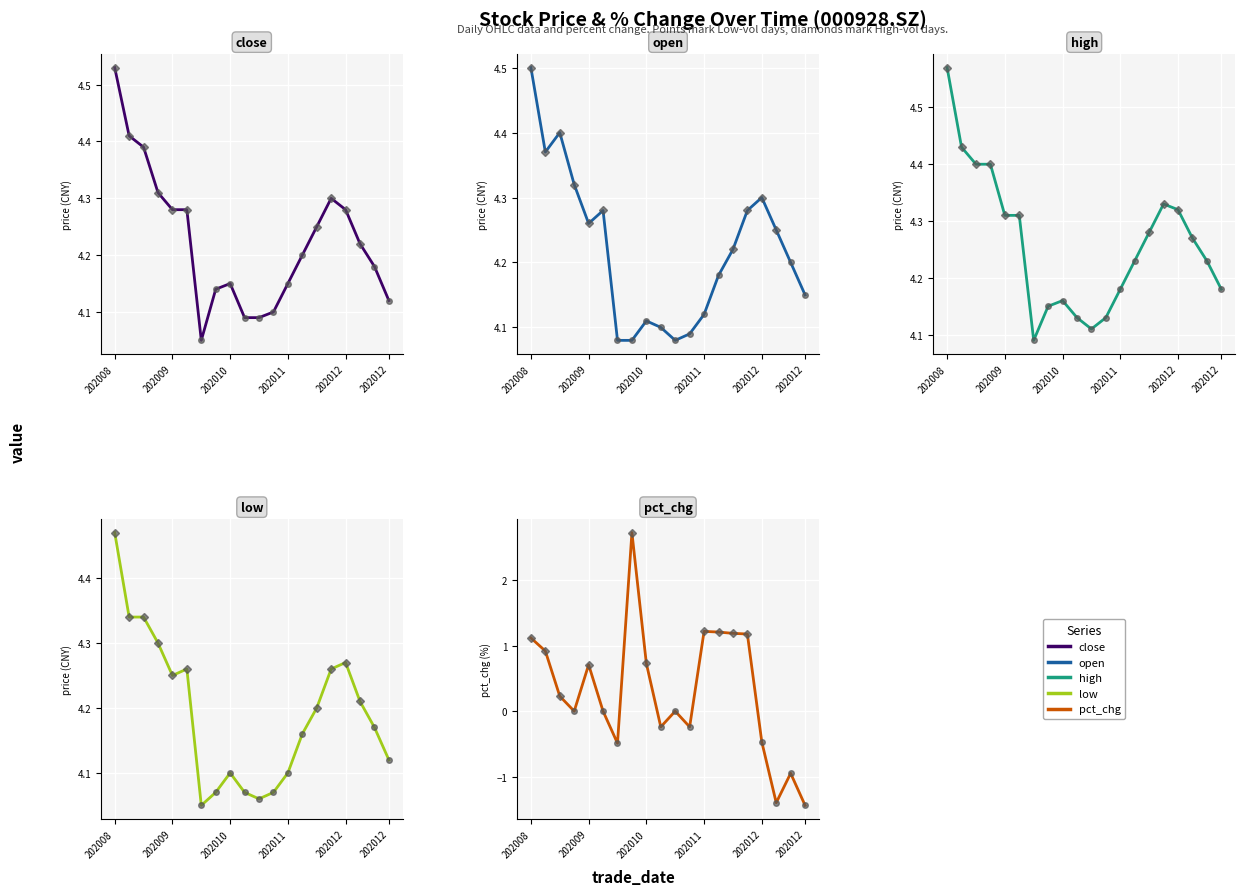

True or false: close and open cross at least once.

True